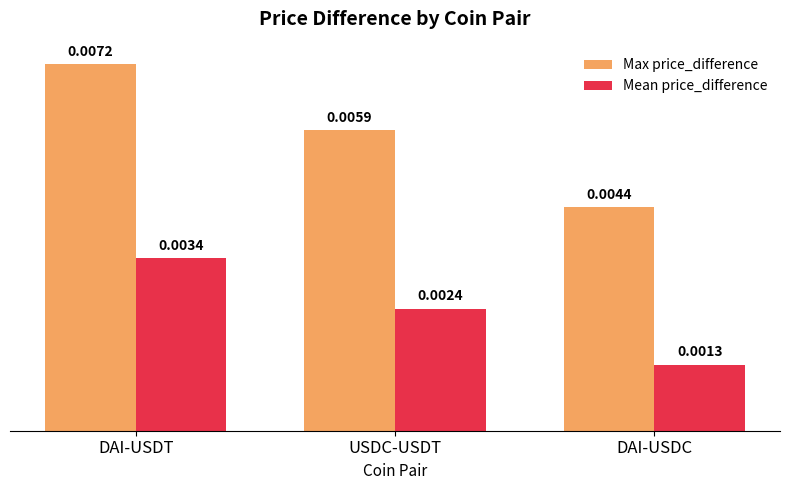

Between DAI-USDT and DAI-USDC, which series saw the biggest shift?

Max price_difference